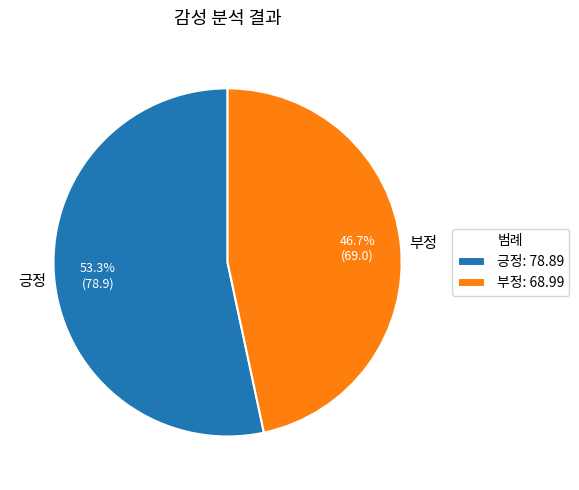

To the nearest percent, what percentage of the pie is 긍정?

53%